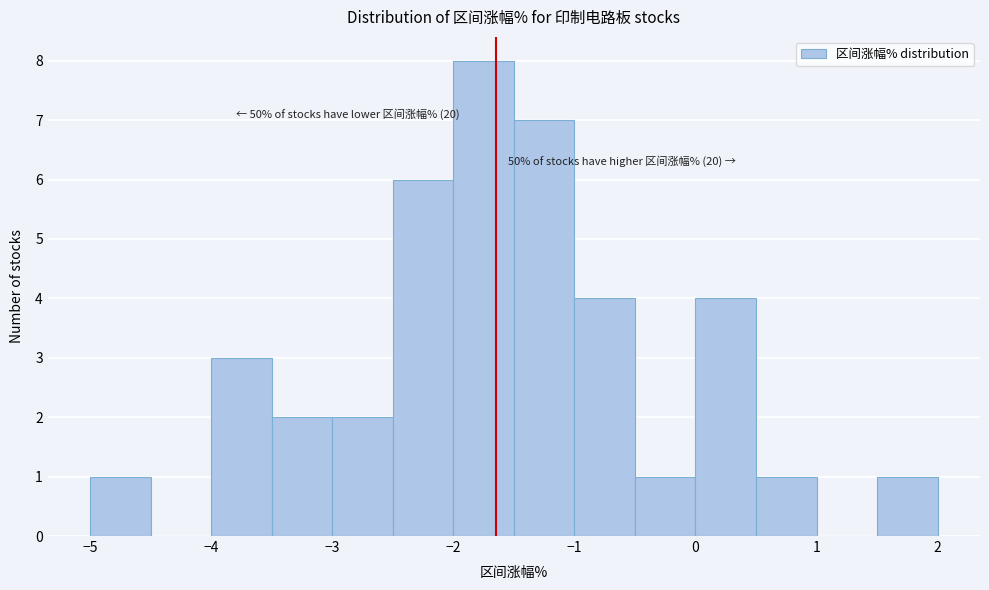

Over which range of the x-axis is the bar tallest?

-2.0 to -1.5